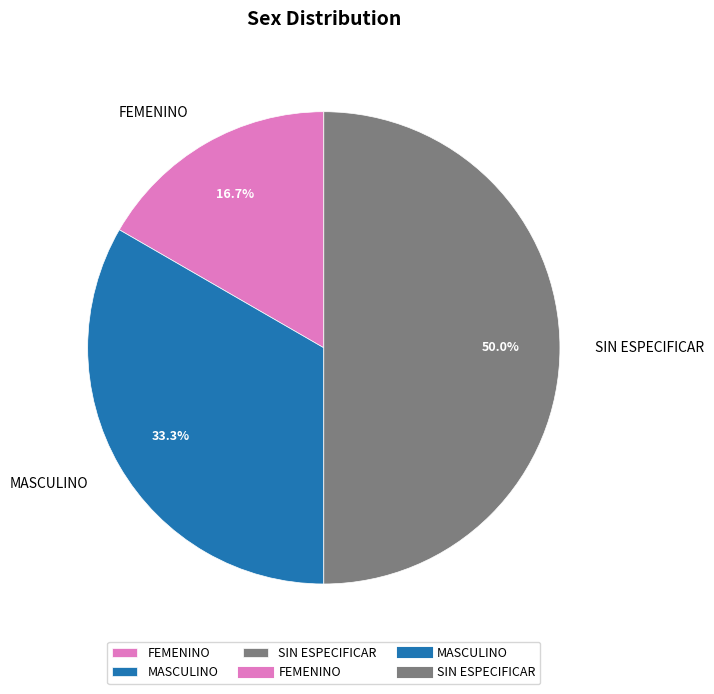

Which category has the smallest portion of the pie?

FEMENINO